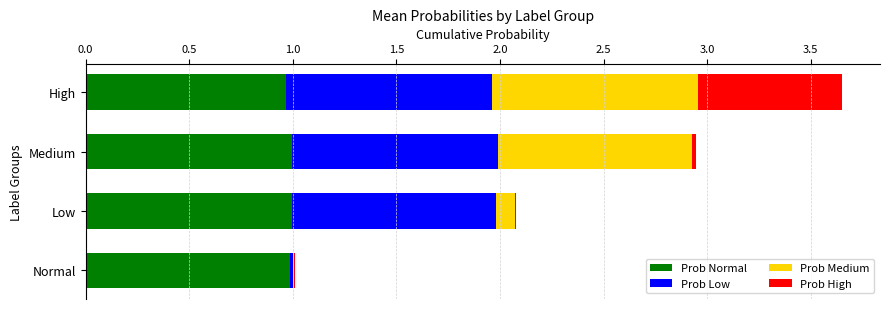

At which category is the sum across all series the highest?

High